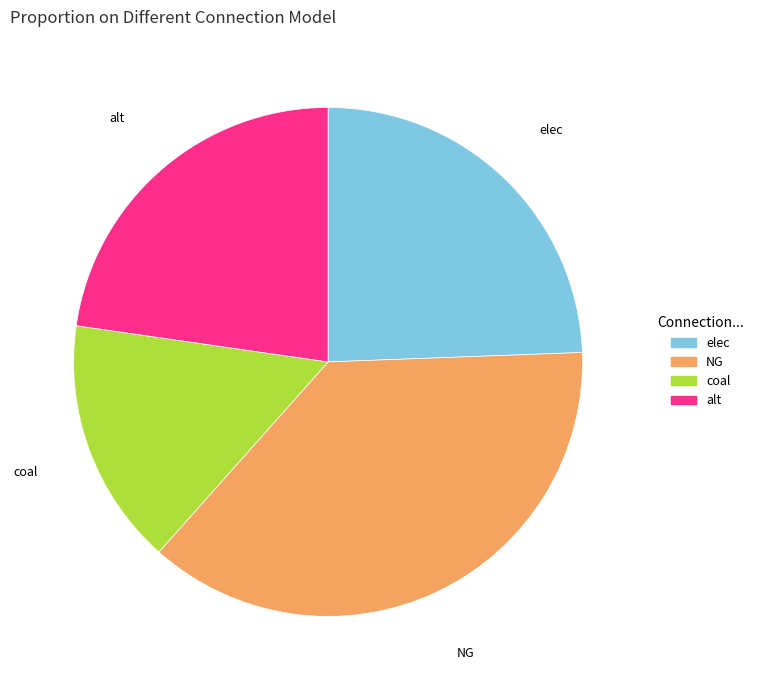

Is there any slice that represents more than half of the pie?

No